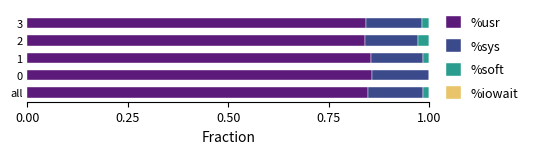

True or false: %usr has a value of 1.3 at 1.

False